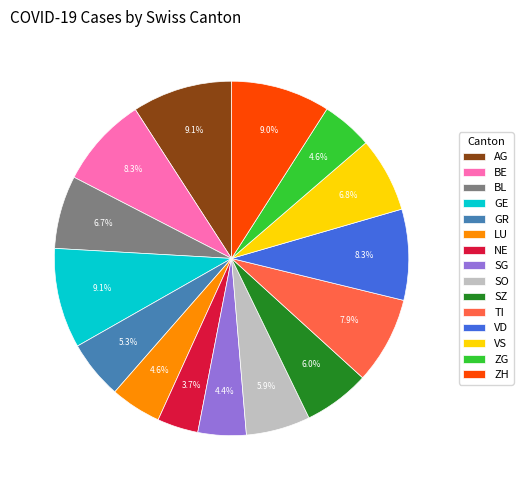

To the nearest percent, what percentage of the pie is SG?

4%